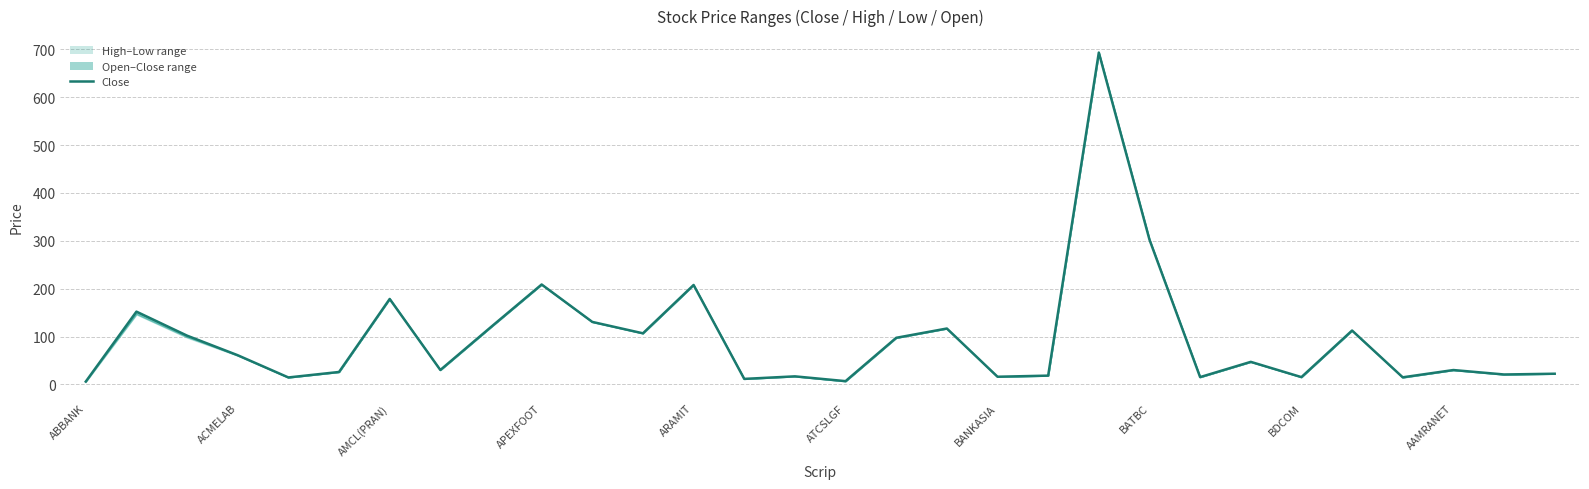

How many lines are shown in the chart?

1